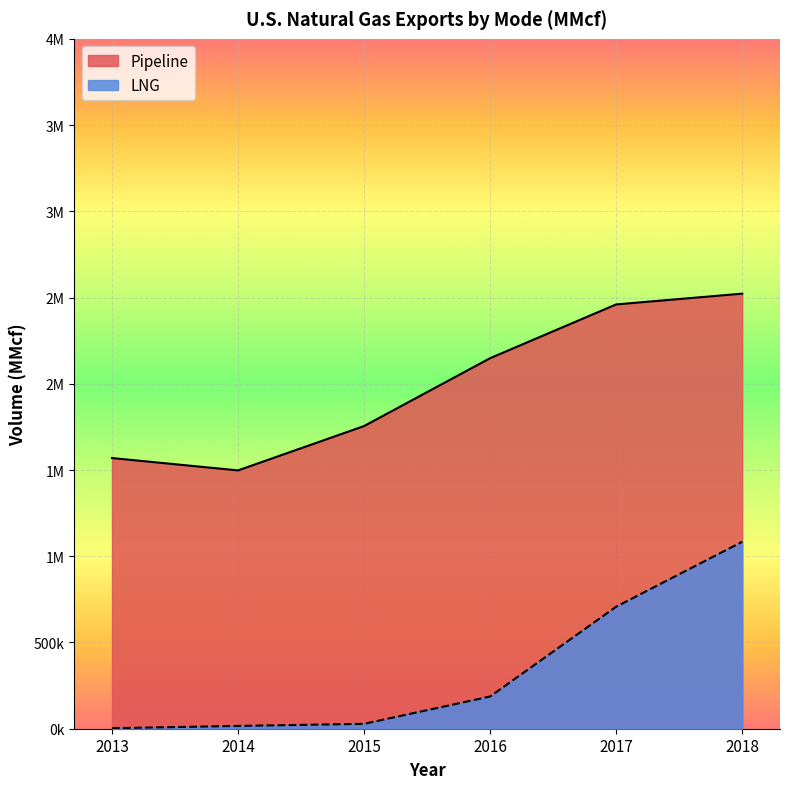

The value of LNG at 2015 is 6494. True or false?

False